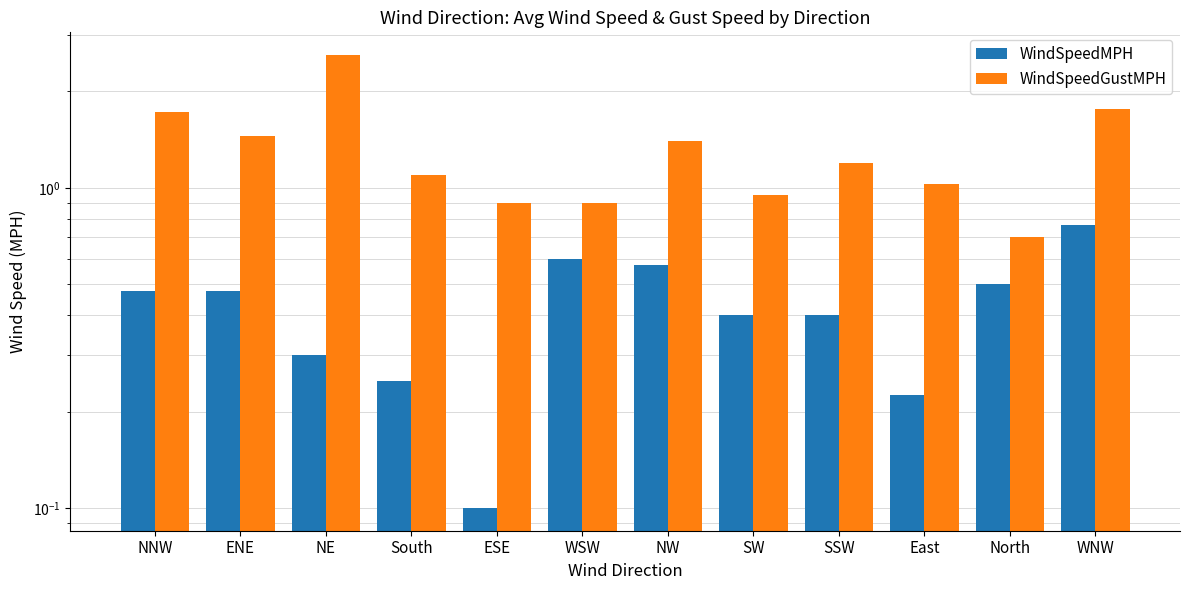

List the series in order of their overall mean, lowest first.

WindSpeedMPH, WindSpeedGustMPH